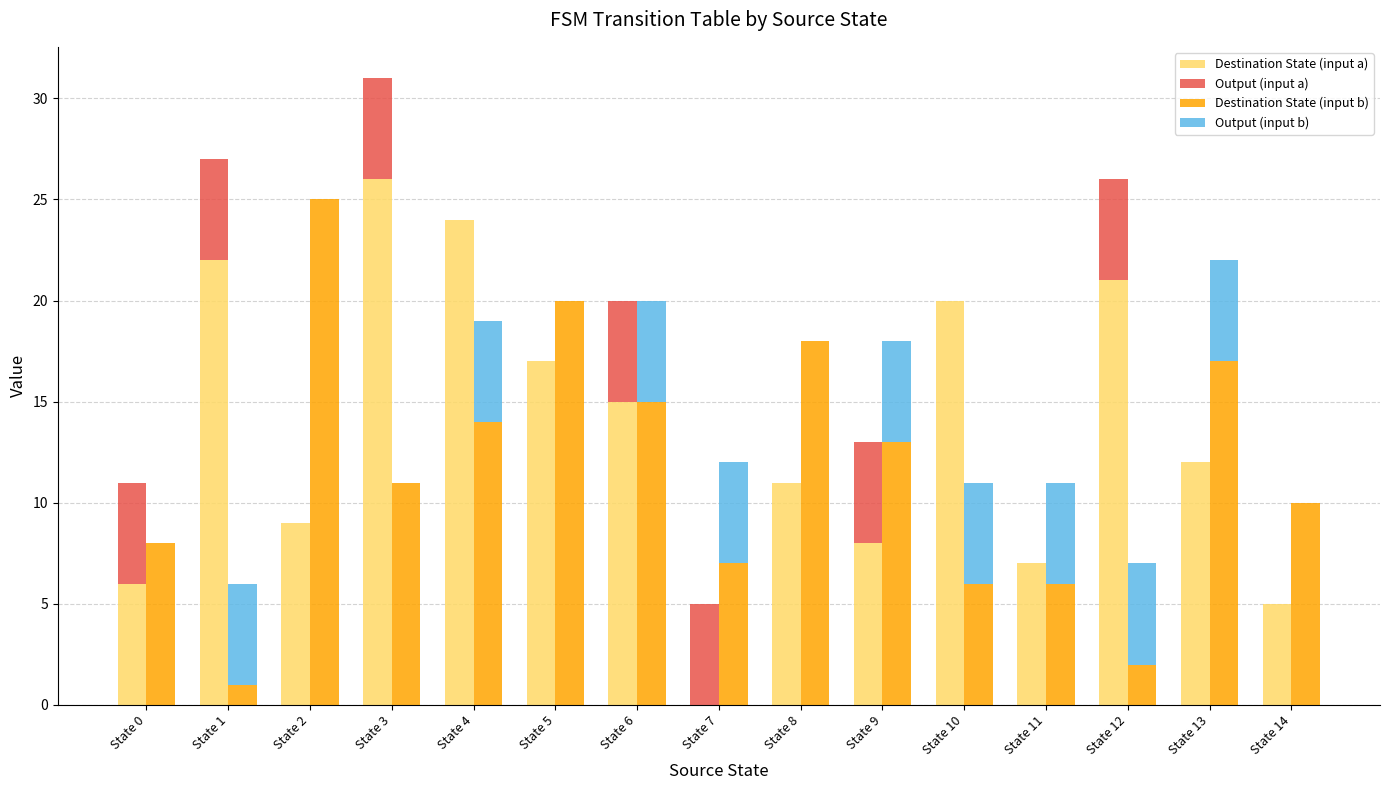

Which series has the widest spread of values?

Destination State (input a)